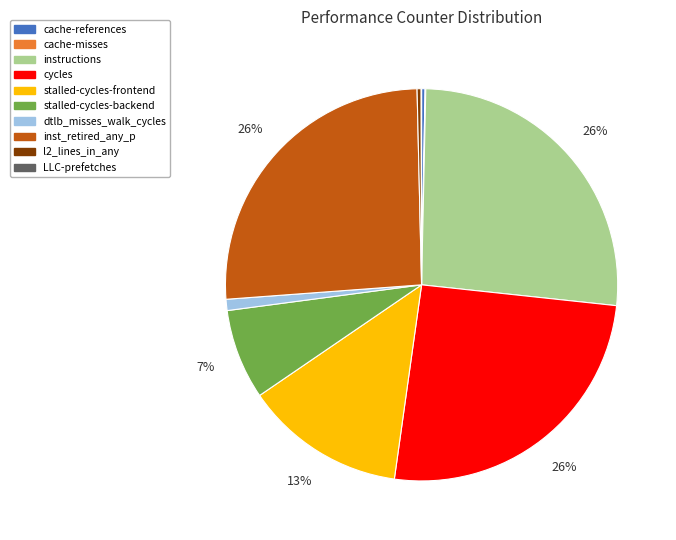

Does any single category account for the majority?

No